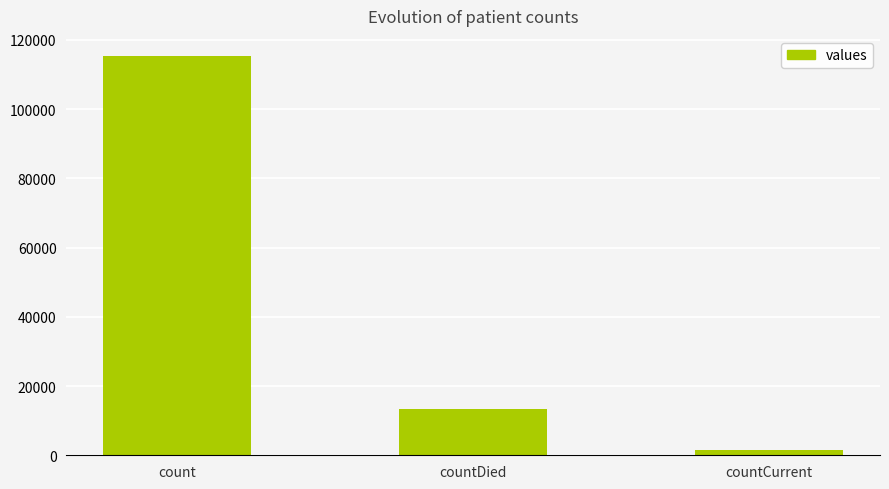

Reading left to right, list all the values displayed in this chart.

count=115379	countDied=13343	countCurrent=1383